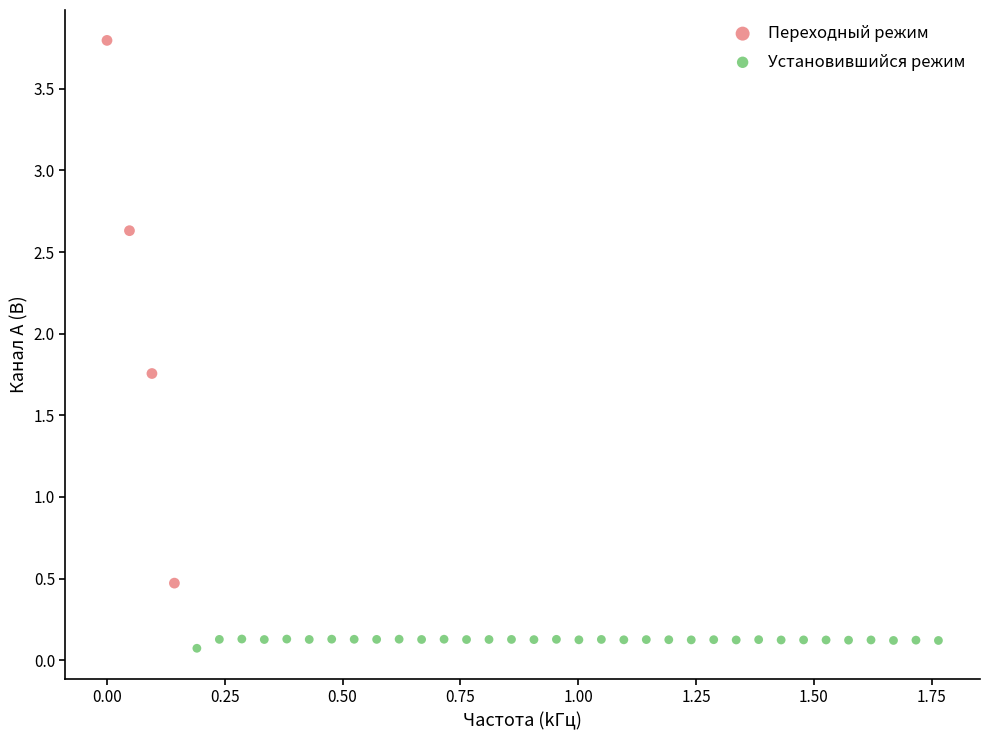

Which series reaches the minimum Y coordinate?

Установившийся режим